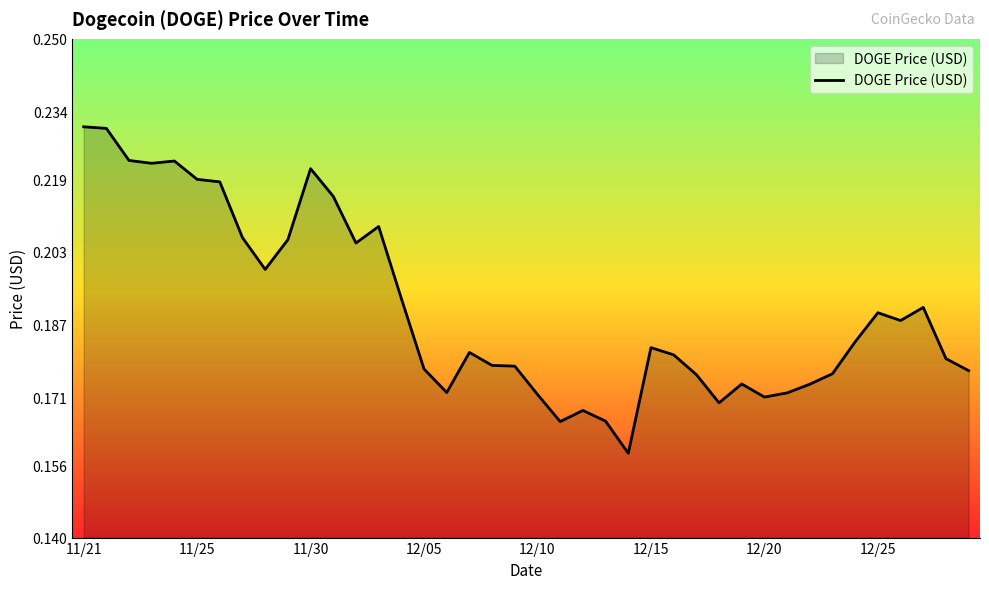

True or false: the data has more than 0 interior local peaks.

True